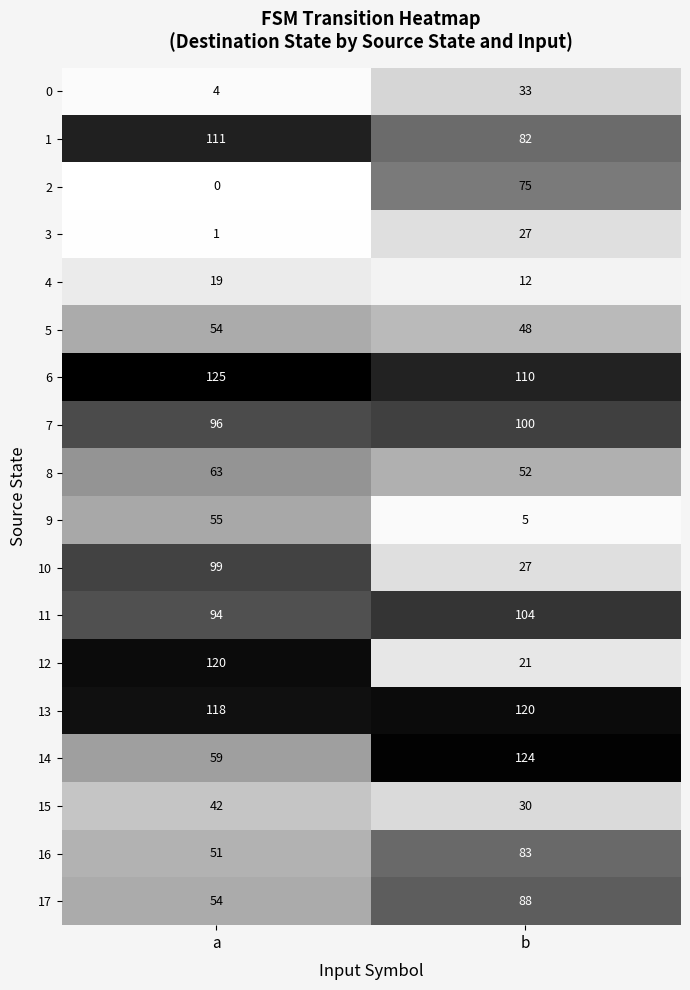

Which series changed the most between a and b?

12